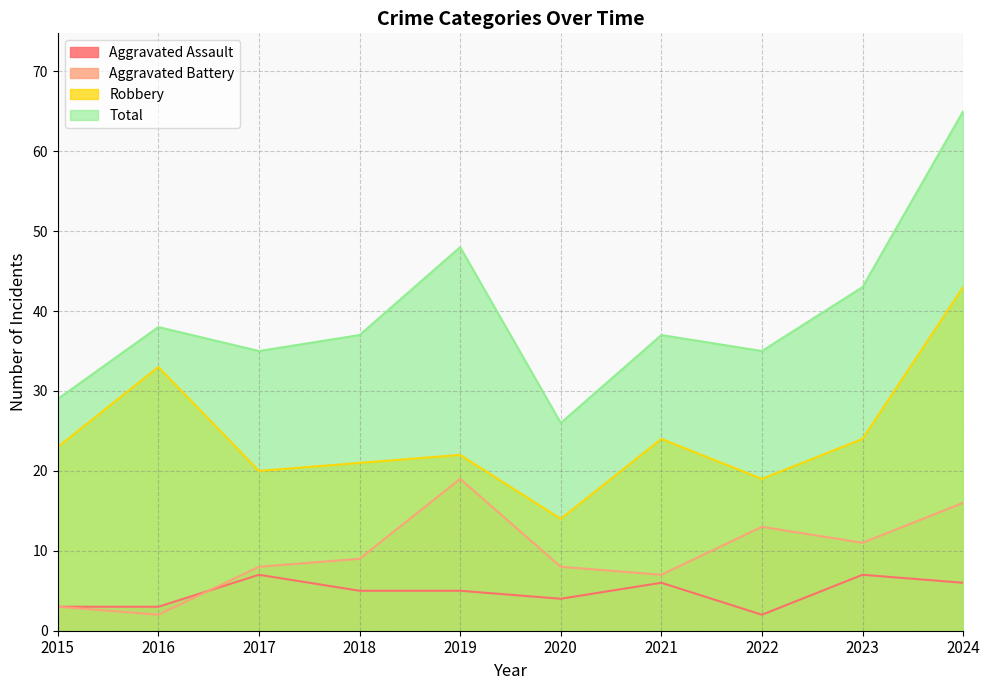

True or false: Total and Aggravated Battery intersect in this chart.

False